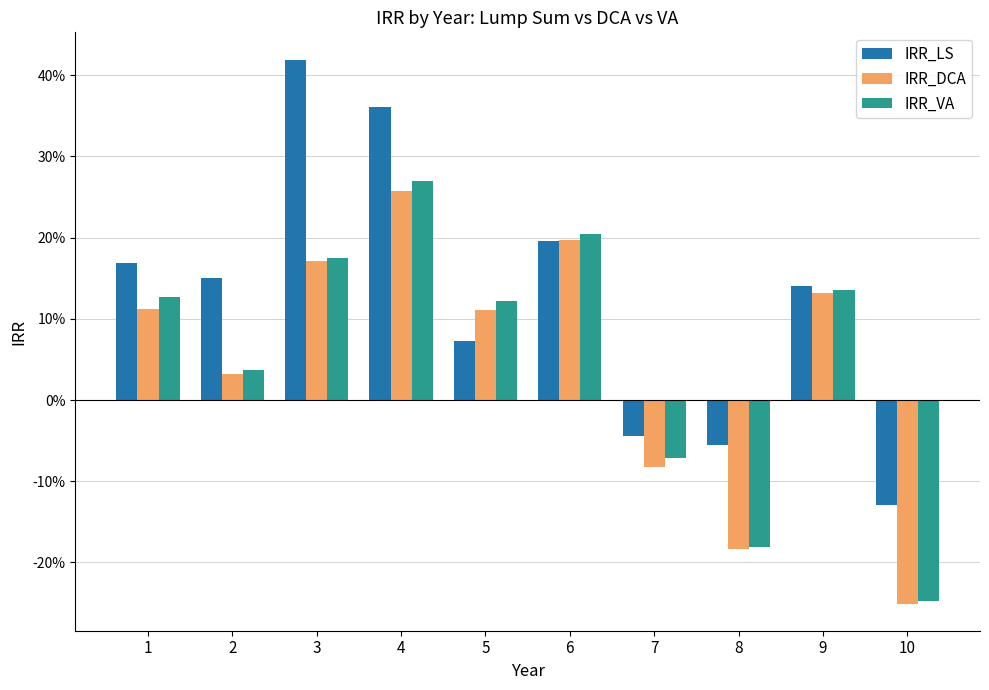

What are all the series names shown in the legend?

IRR_LS, IRR_DCA, IRR_VA